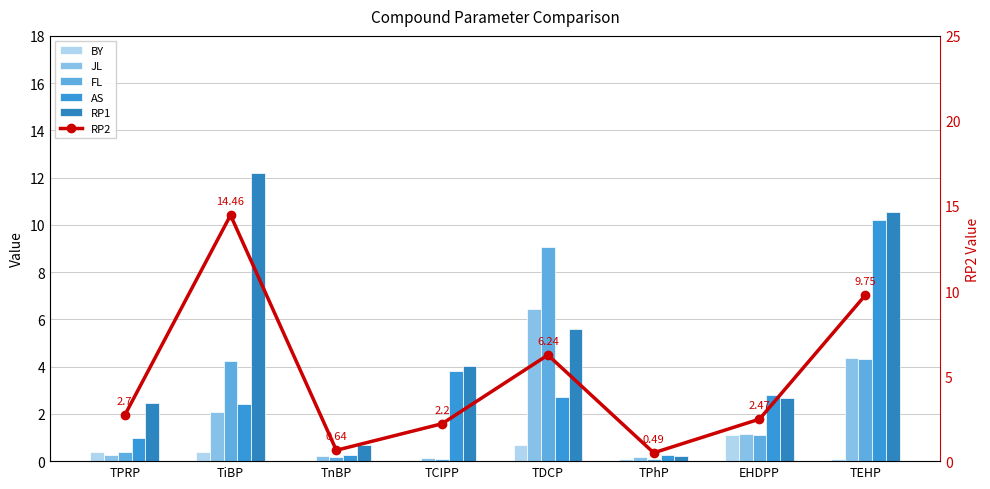

What is the lowest value of the FL series?

0.1